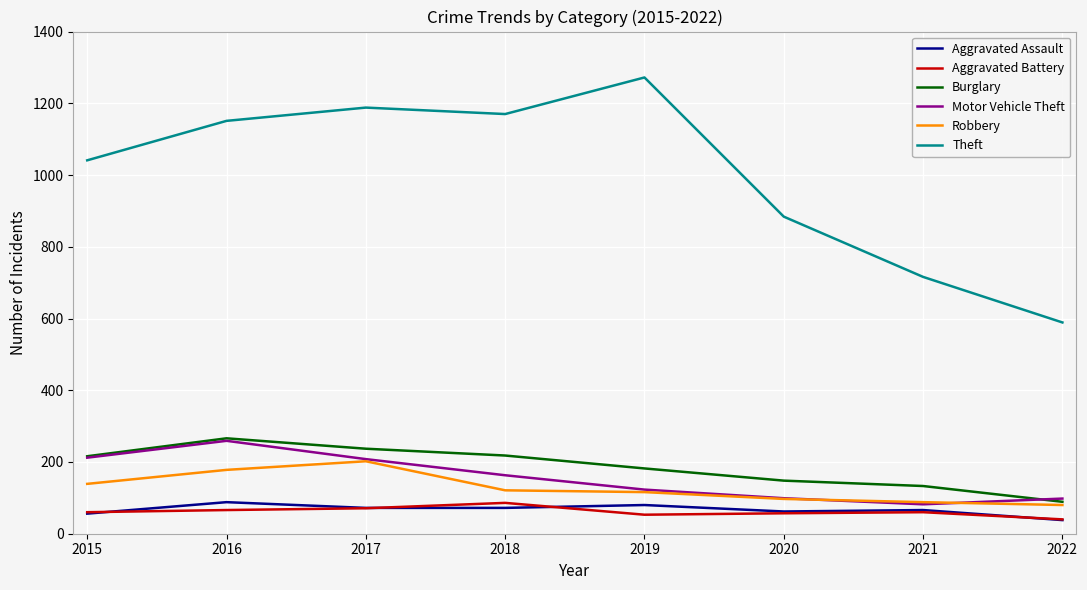

Which series has the largest total across all categories?

Theft